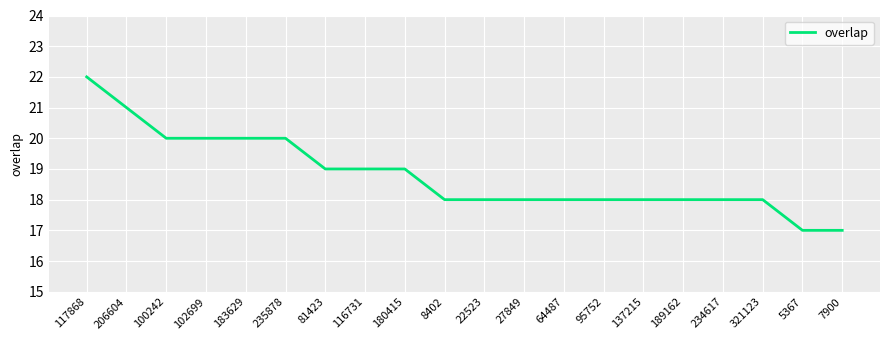

Reading left to right, what are all the values shown in this chart?

22	21	20	20	20	20	19	19	19	18	18	18	18	18	18	18	18	18	17	17